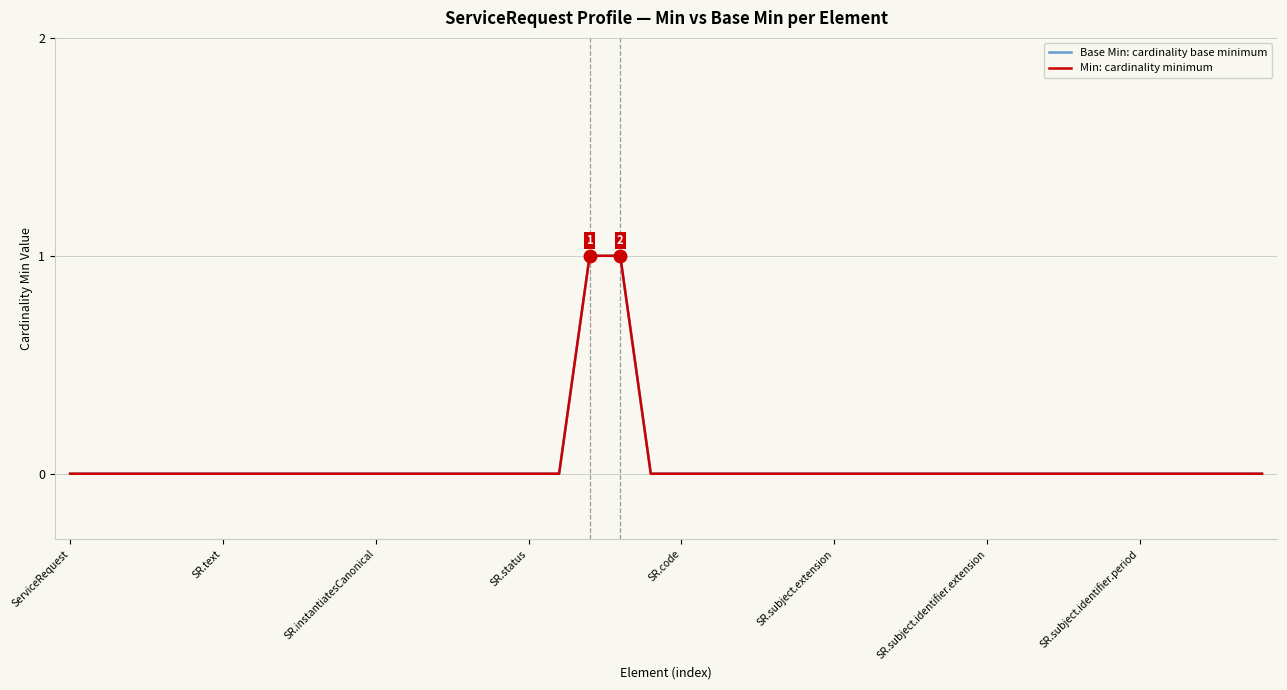

What is the difference between the maximum and second lowest values in the Min: cardinality minimum series?

1